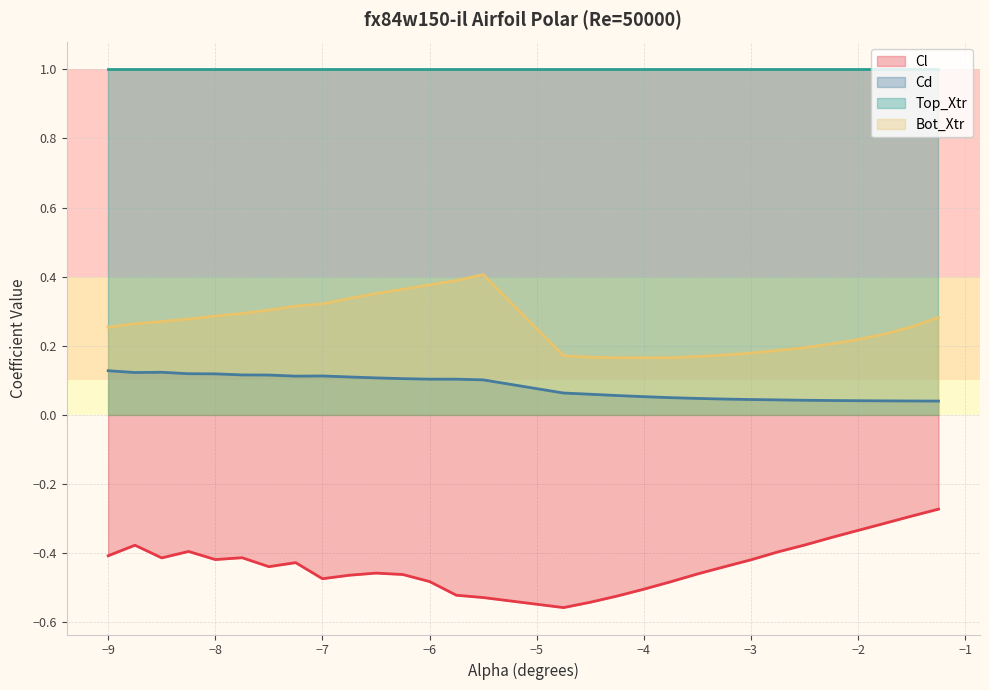

Which series has the widest spread of values?

Cl